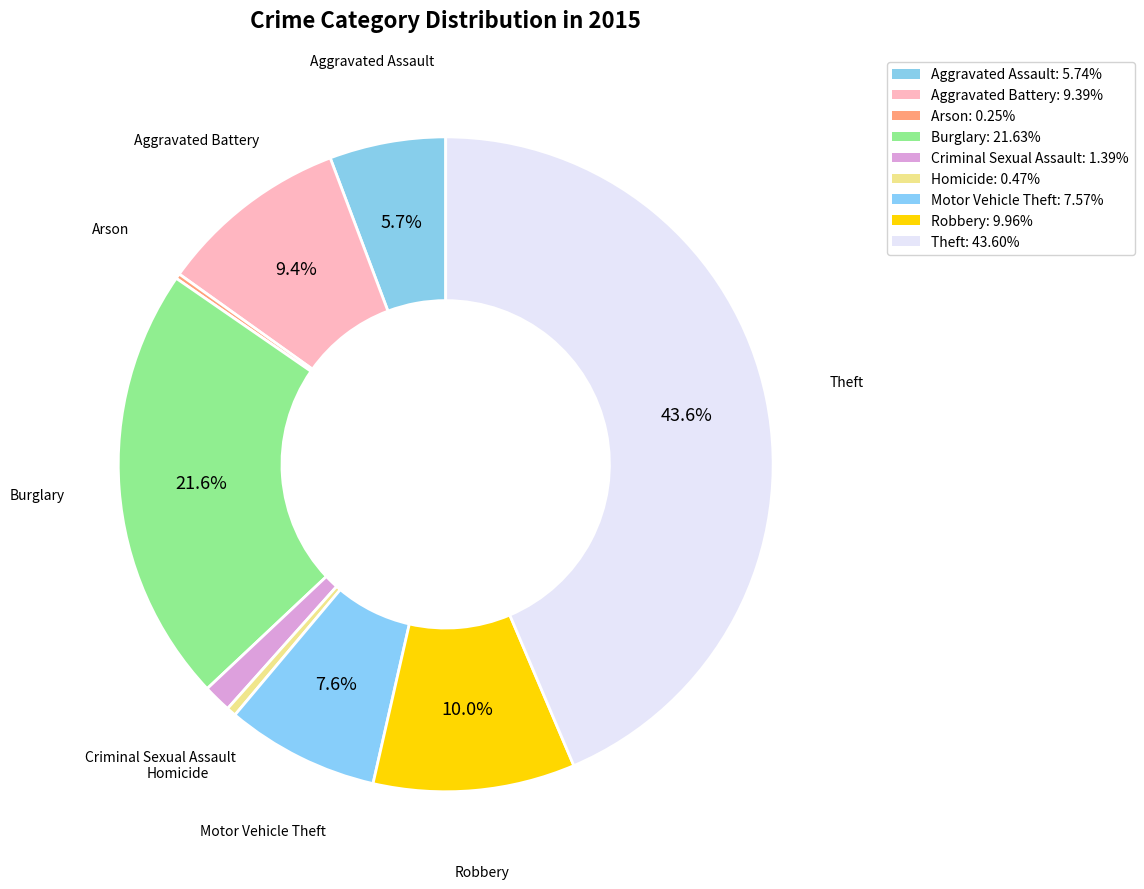

To the nearest percent, what is the average slice percentage?

11%